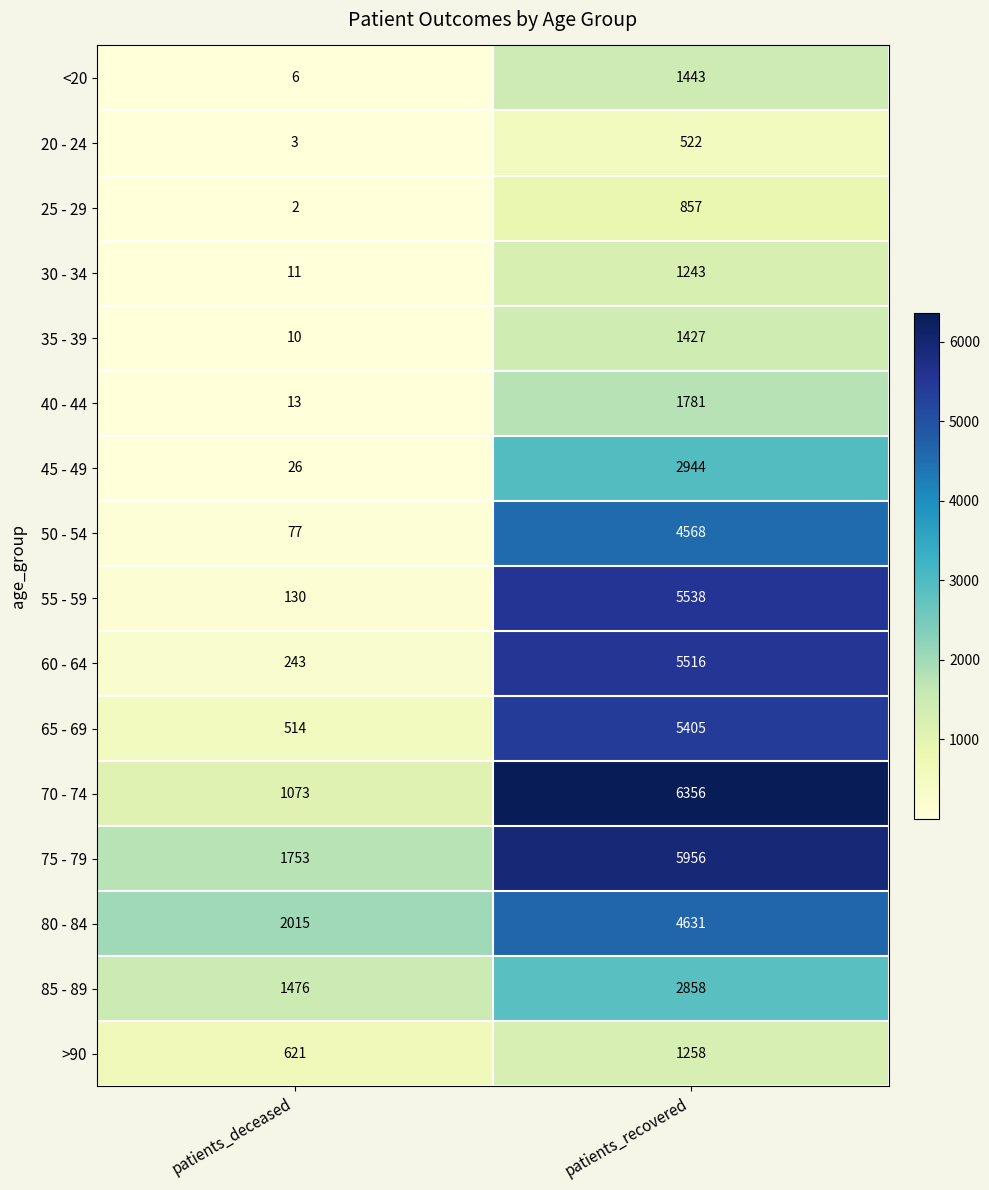

What is the minimum value for 45 - 49?

26